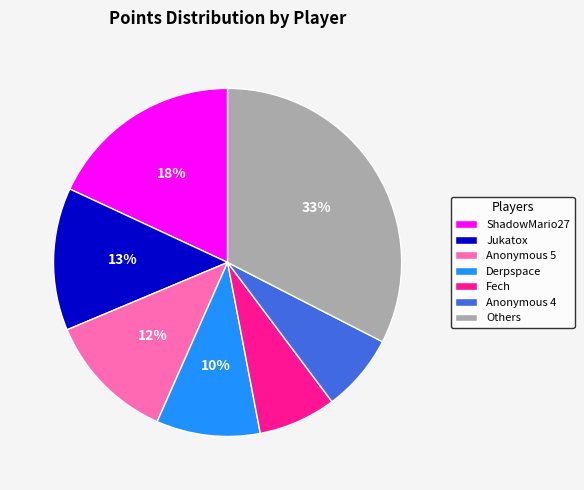

Between Anonymous 5 and Jukatox, which is larger?

Jukatox